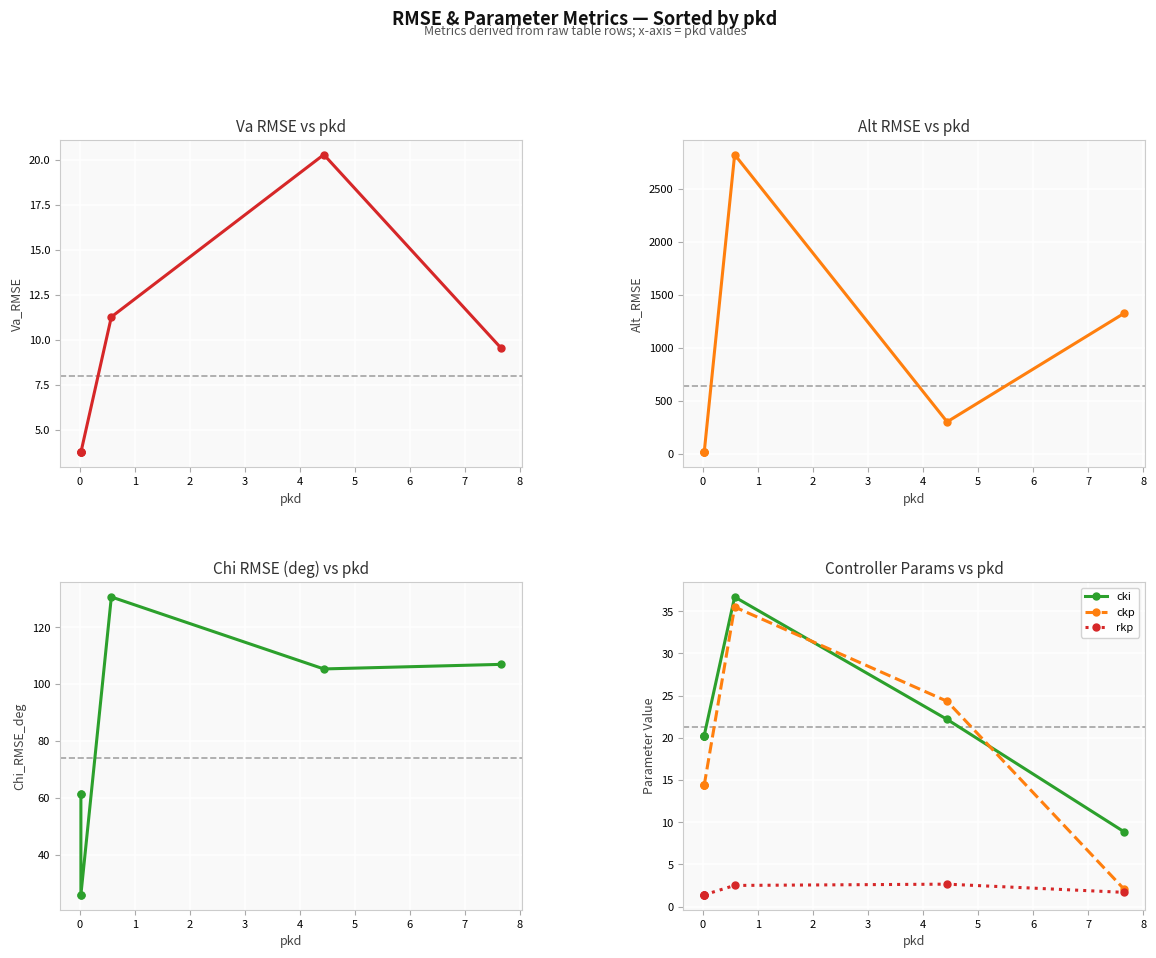

Which series ends up on top after the final intersection of Alt_RMSE and Chi_RMSE_deg?

Alt_RMSE